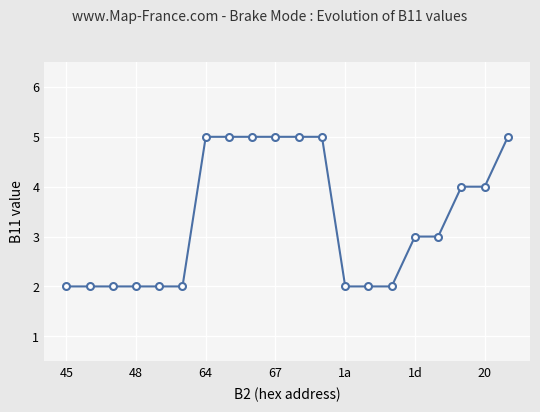

What is the value of the 7th point from the left?

5